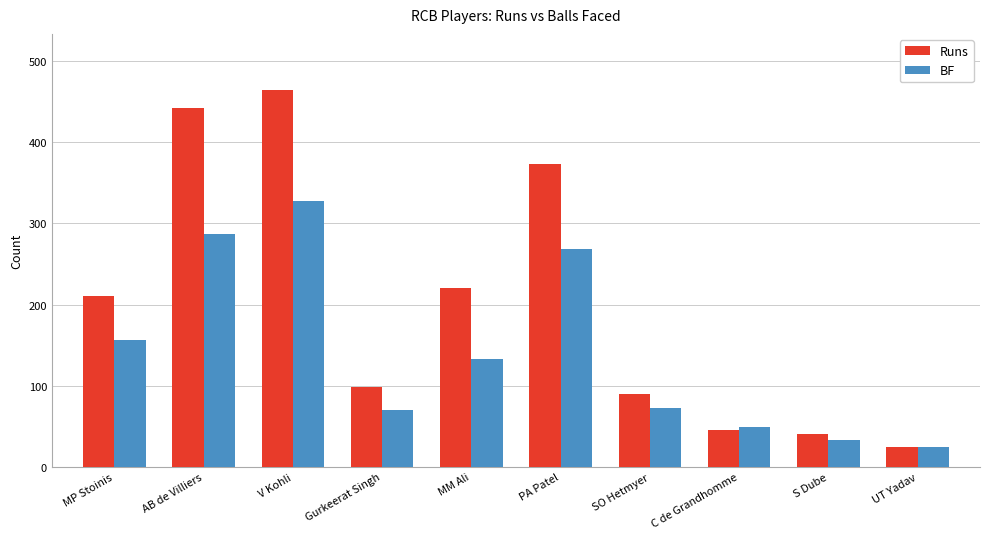

At how many categories does at least one series exceed 329?

3